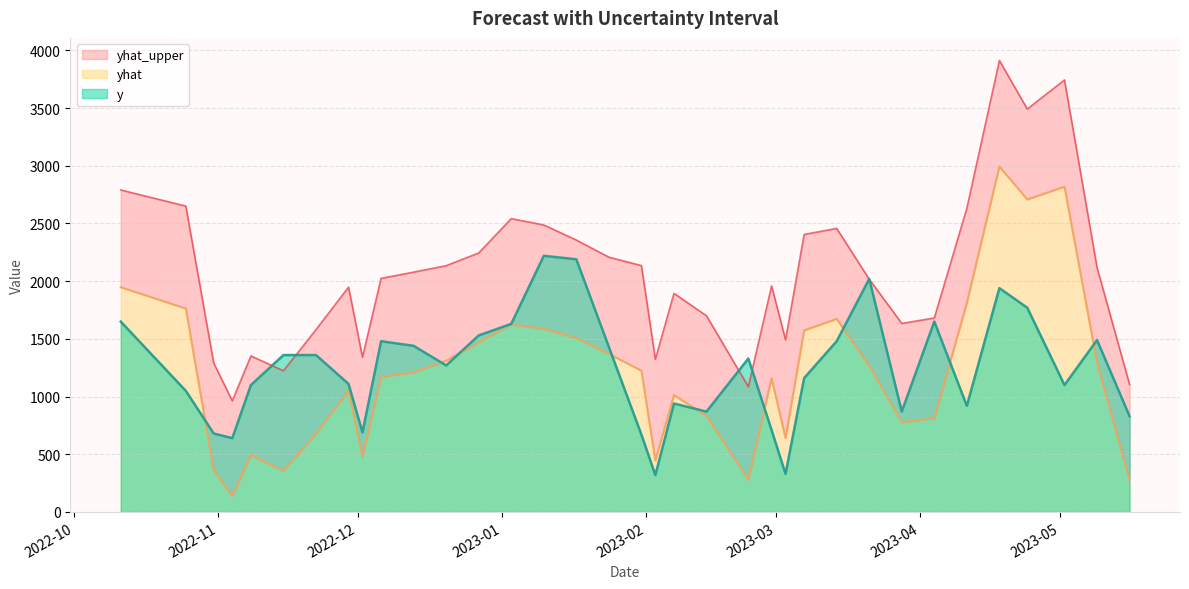

Which series changed the most between 2023-02-03 and 2023-05-09?

y